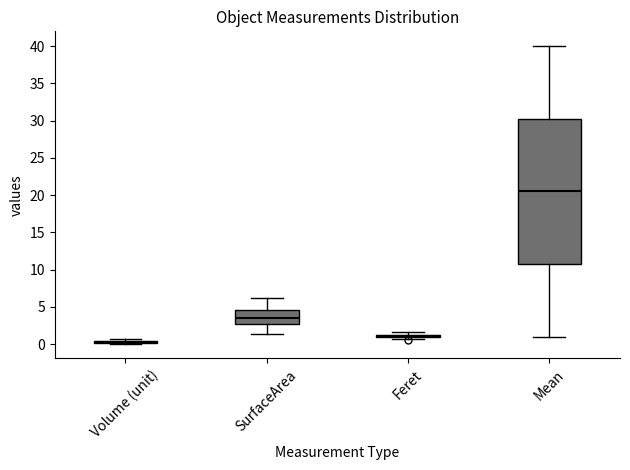

Reading left to right, transcribe this box plot: for each box, give where its median line is, the range the box spans, and where its two whiskers end, as read against the y-axis. The values are not printed on the chart, so give them approximately, as read against the axis.

Volume (unit): box collapsed to a line at 0.5, whiskers 0.0 to 0.5
SurfaceArea: median 3.5, box 3.0 to 4.5, whiskers 1.5 to 6.5
Feret: box collapsed to a line at 1.0, whiskers 0.5 to 1.5
Mean: median 20.5, box 11.0 to 30.5, whiskers 1.0 to 40.0